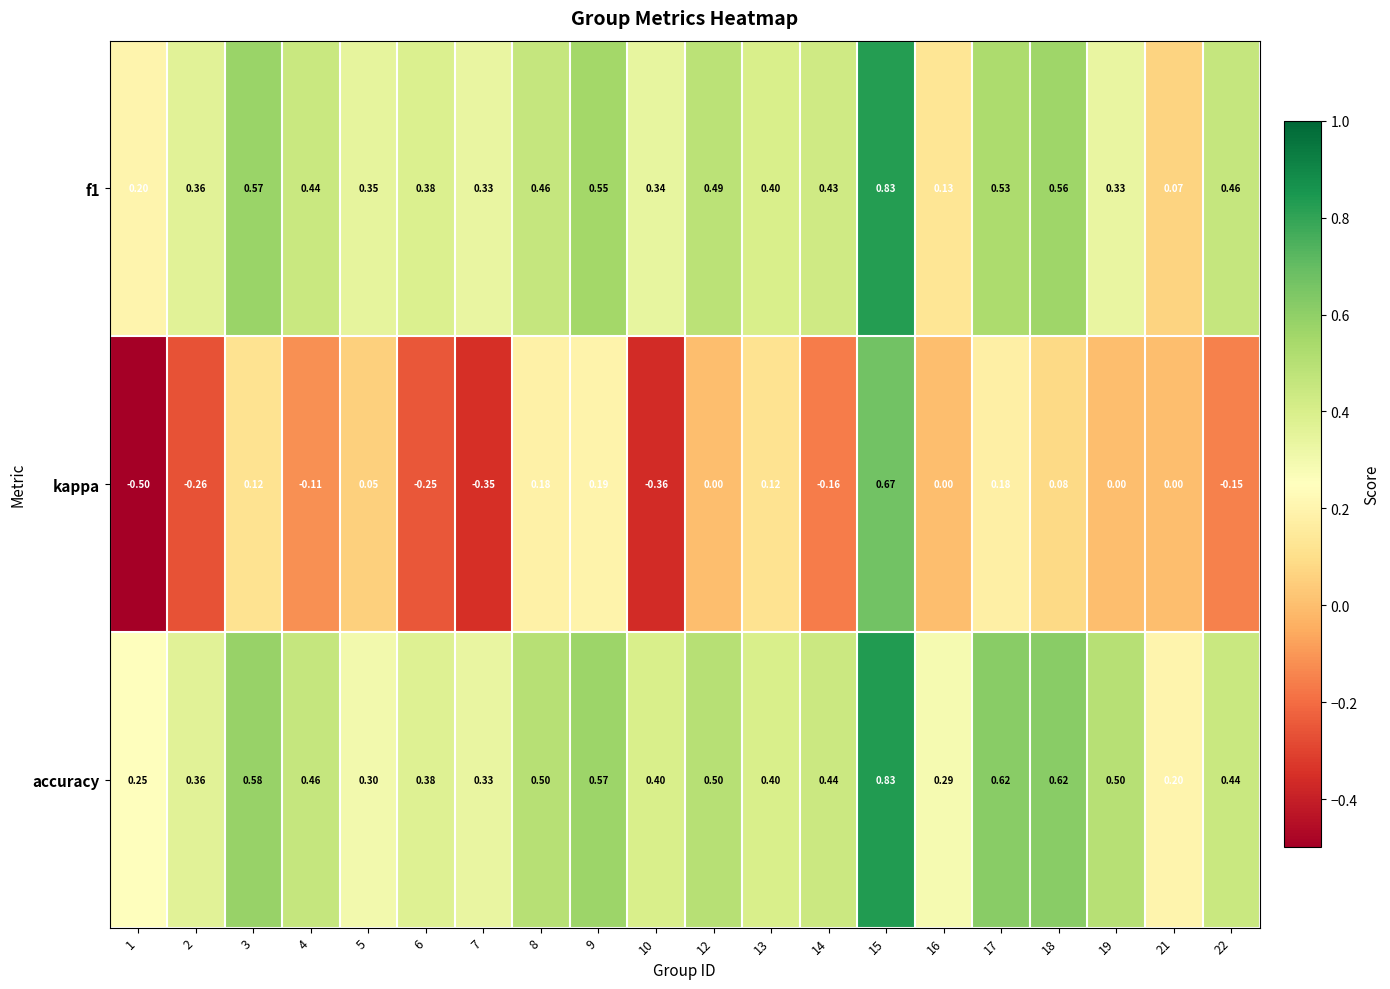

Count the number of data series in this chart.

3